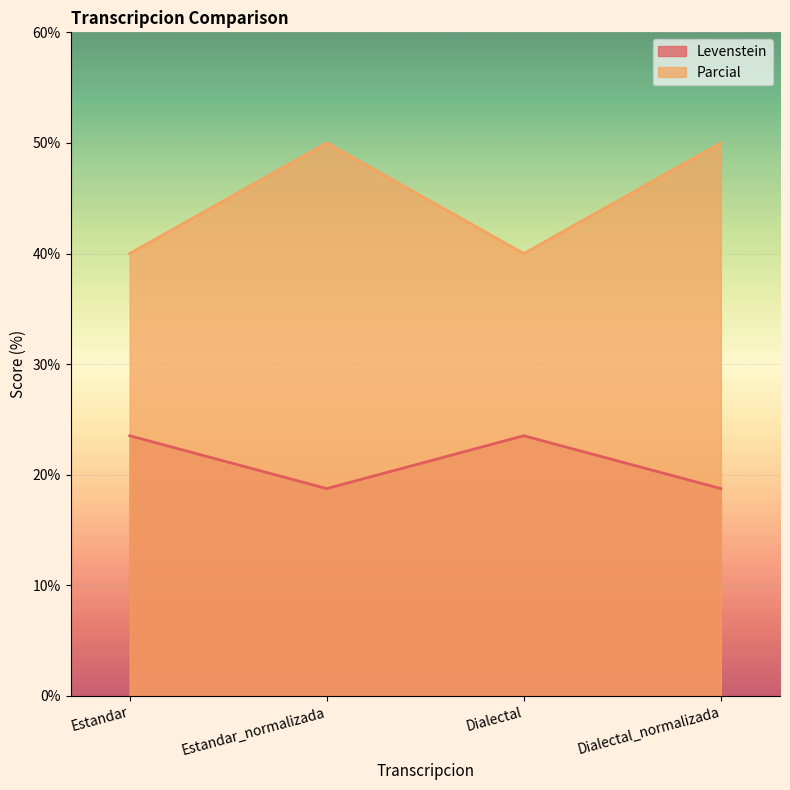

The value of Levenstein at Dialectal_normalizada is 18.8. True or false?

True